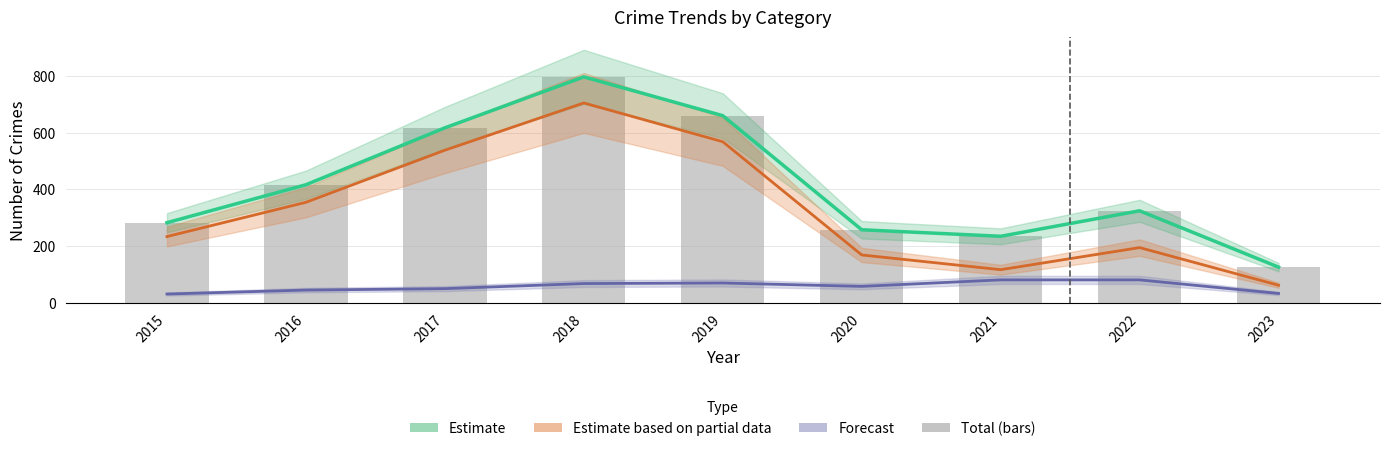

Between 2021 and 2015, which is larger?

2015